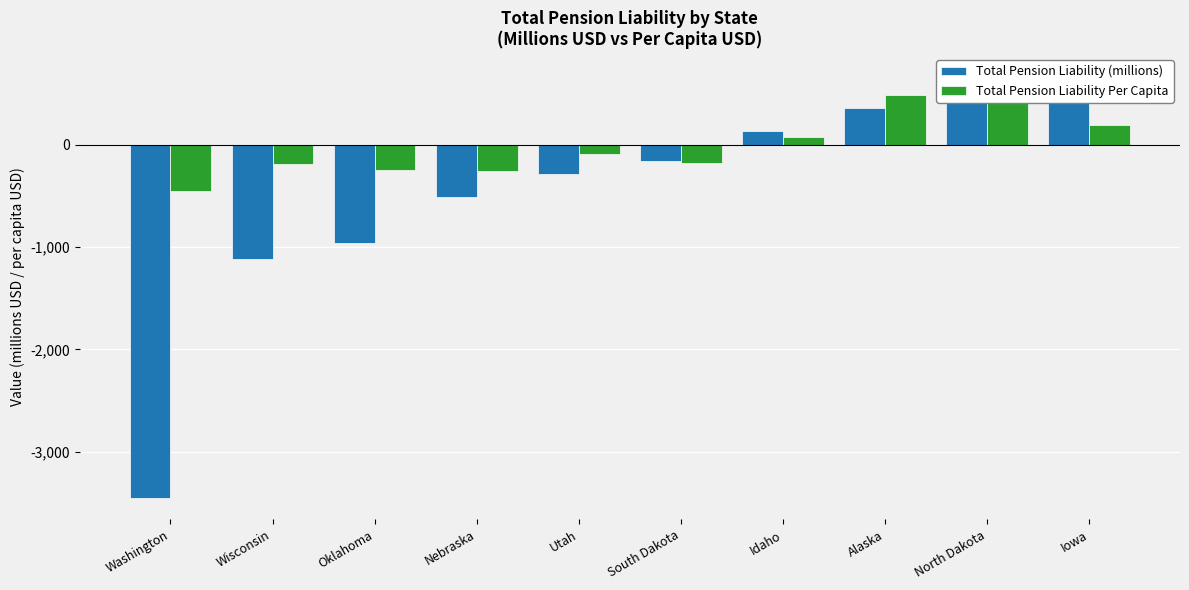

Which category has the lowest value in the Total Pension Liability Per Capita series?

Washington